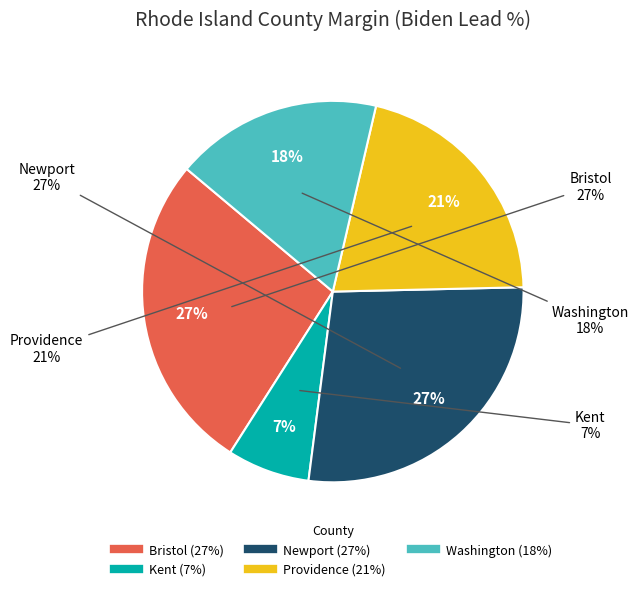

Which has a higher value, Bristol or Kent?

Bristol